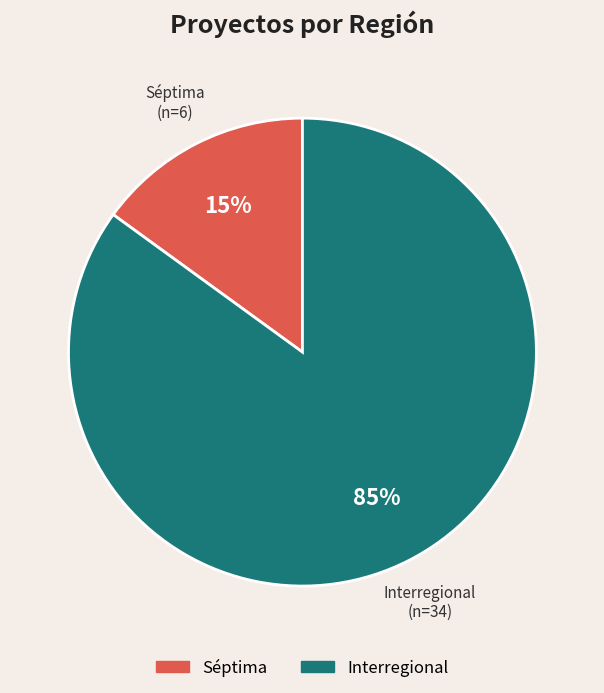

Which category has the biggest portion of the pie?

Interregional